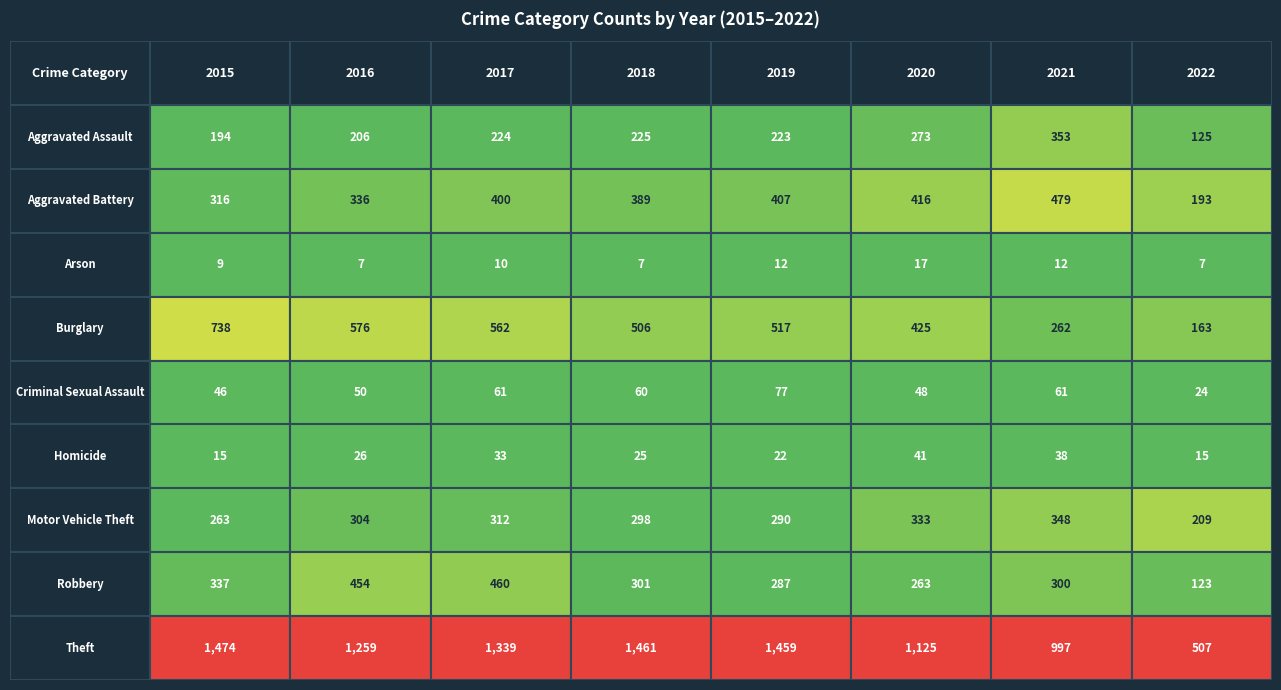

Is it true that Arson equals 17 at 2020?

True